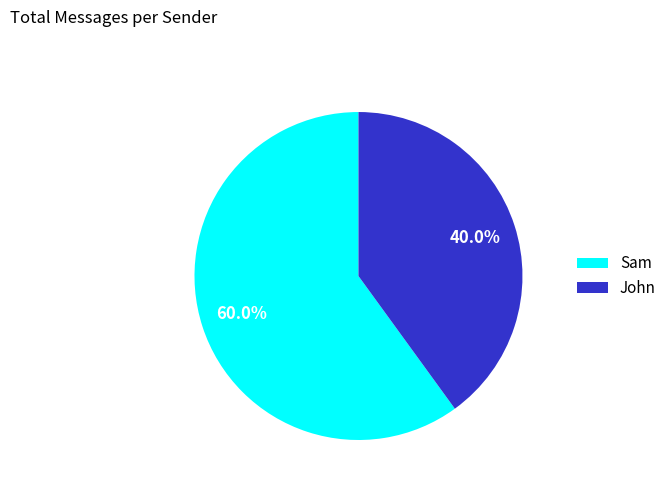

To the nearest percent, what is the difference between the Sam and John slice percentages?

20%